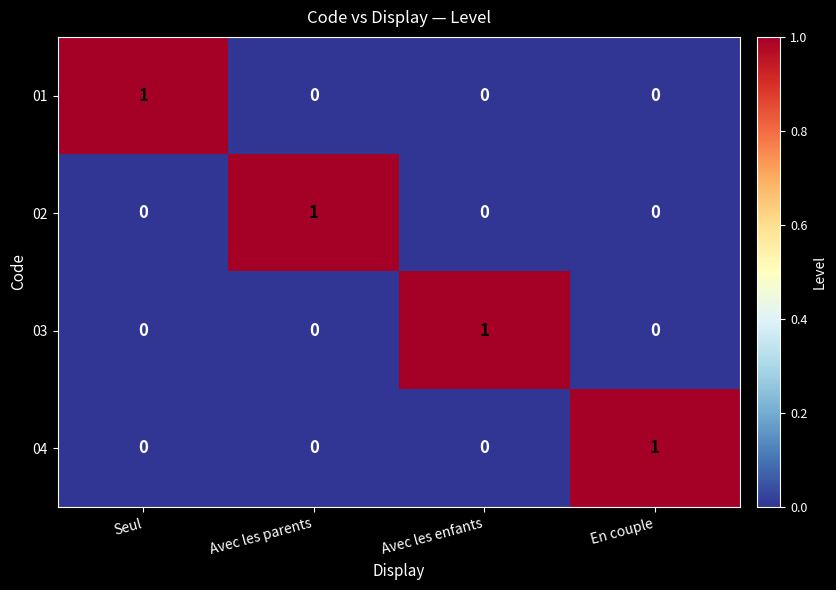

The 03 series shows -1 at Seul. True or false?

False